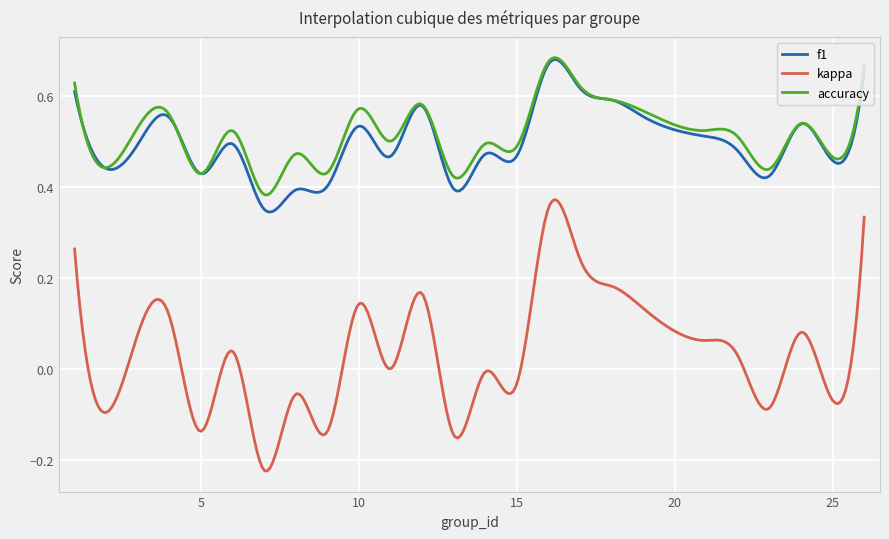

True or false: f1 and kappa cross at least once.

False